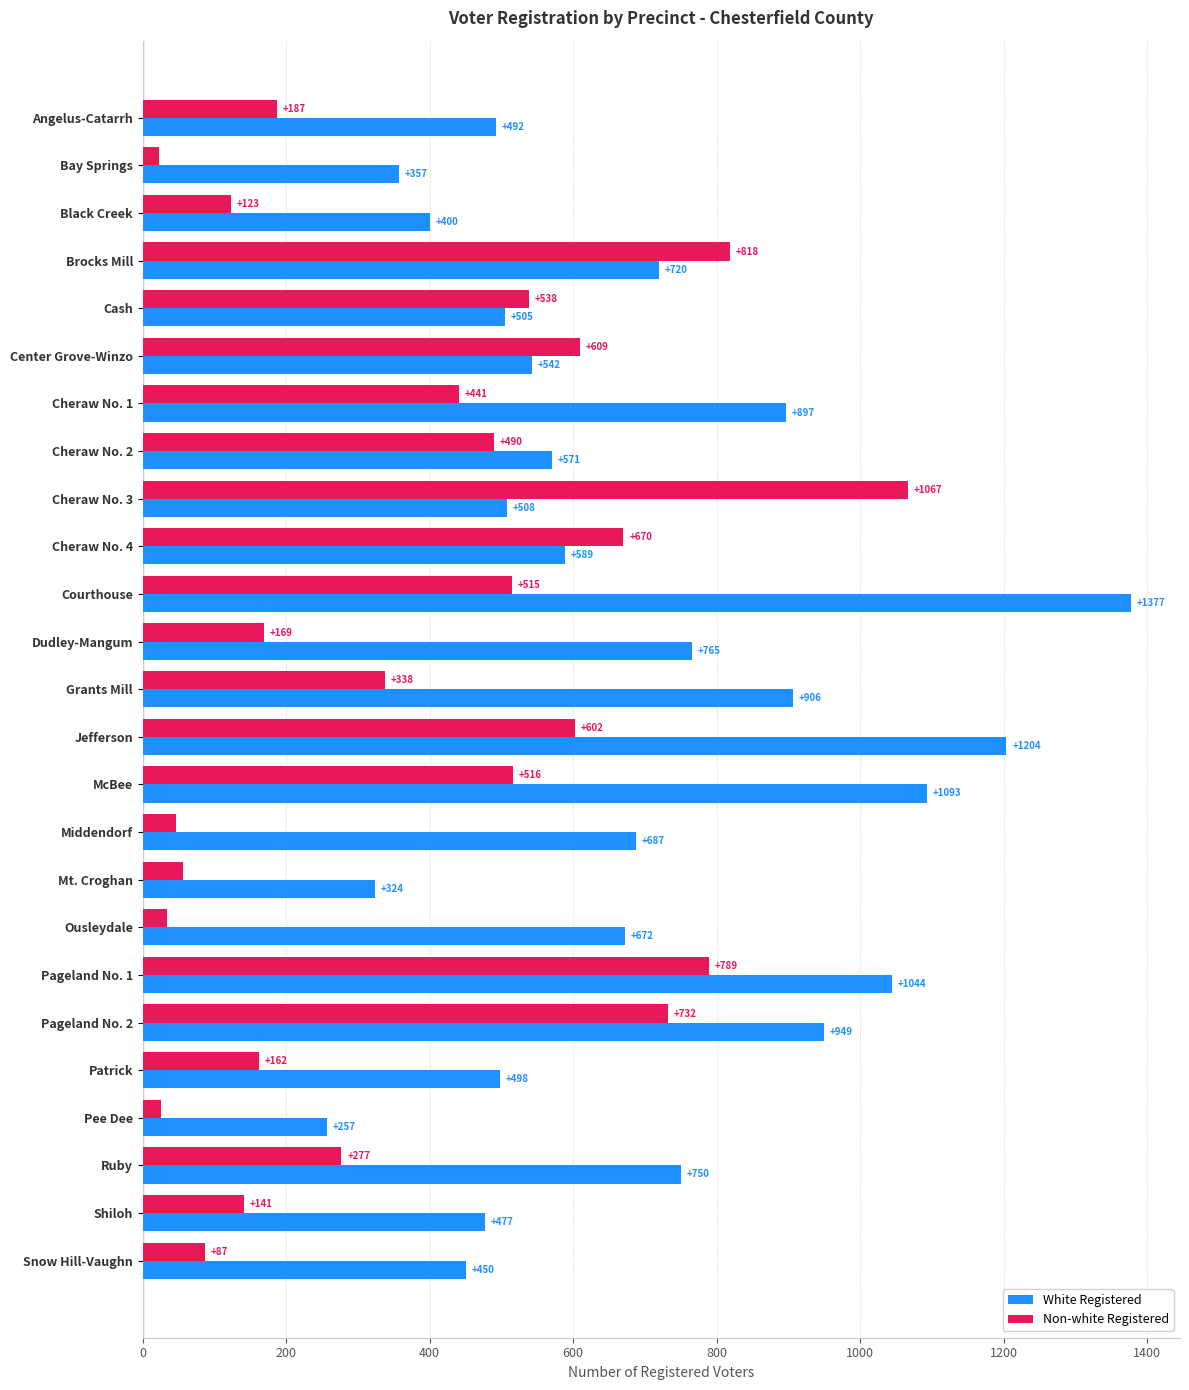

What is the minimum value shown in the chart?

23